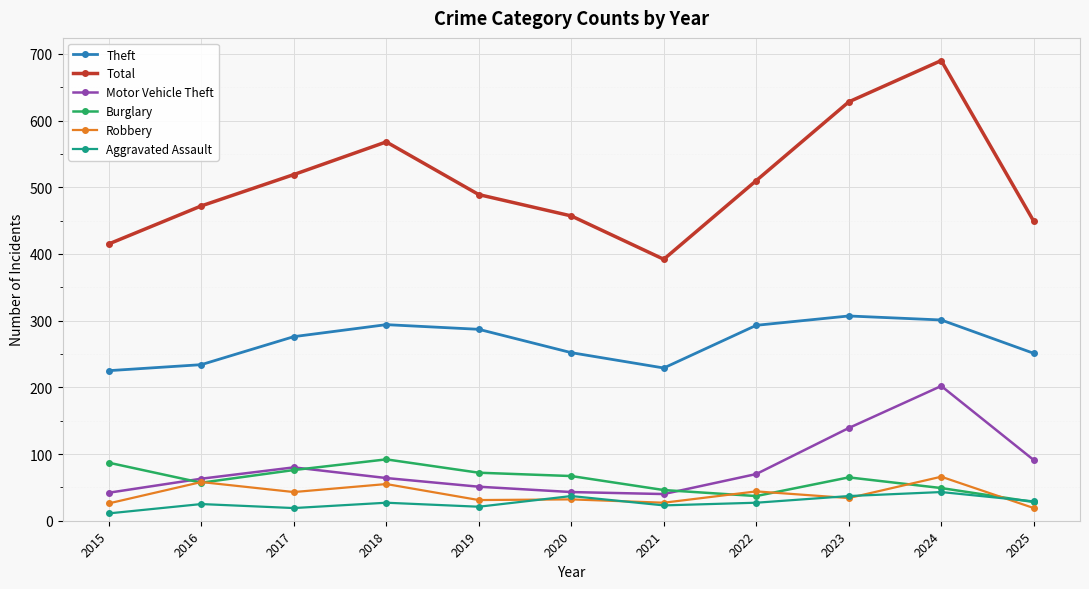

Is this an area chart (filled region under the line)?

No